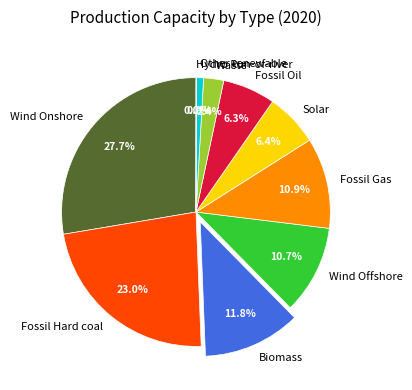

Which category has the biggest portion of the pie?

Wind Onshore